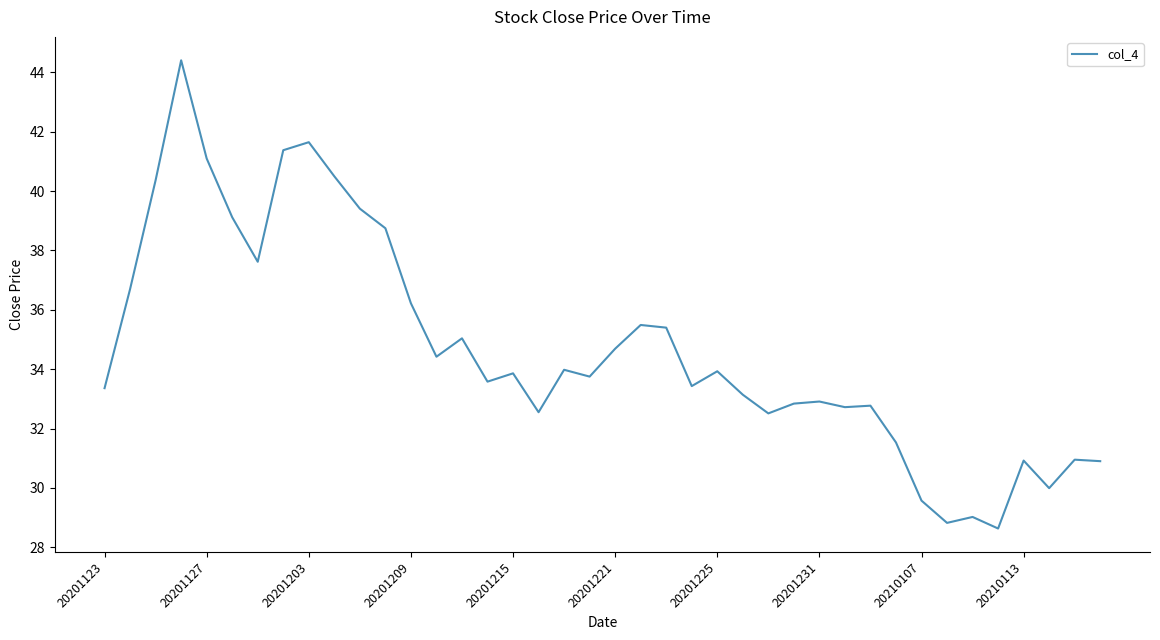

What is the sum of all values?

1387.9